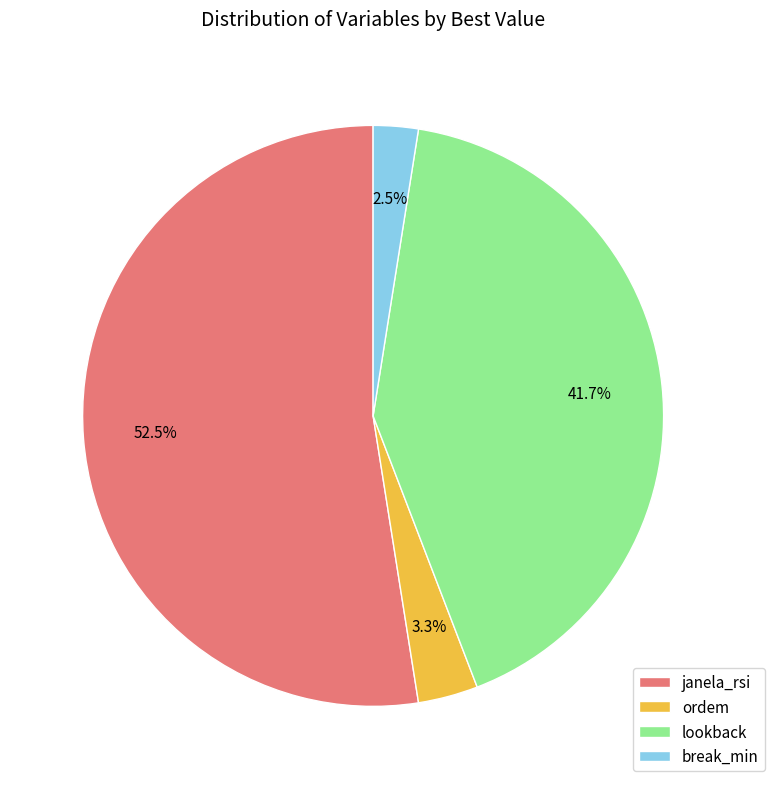

The ordem slice represents 9% of the pie. True or false?

False